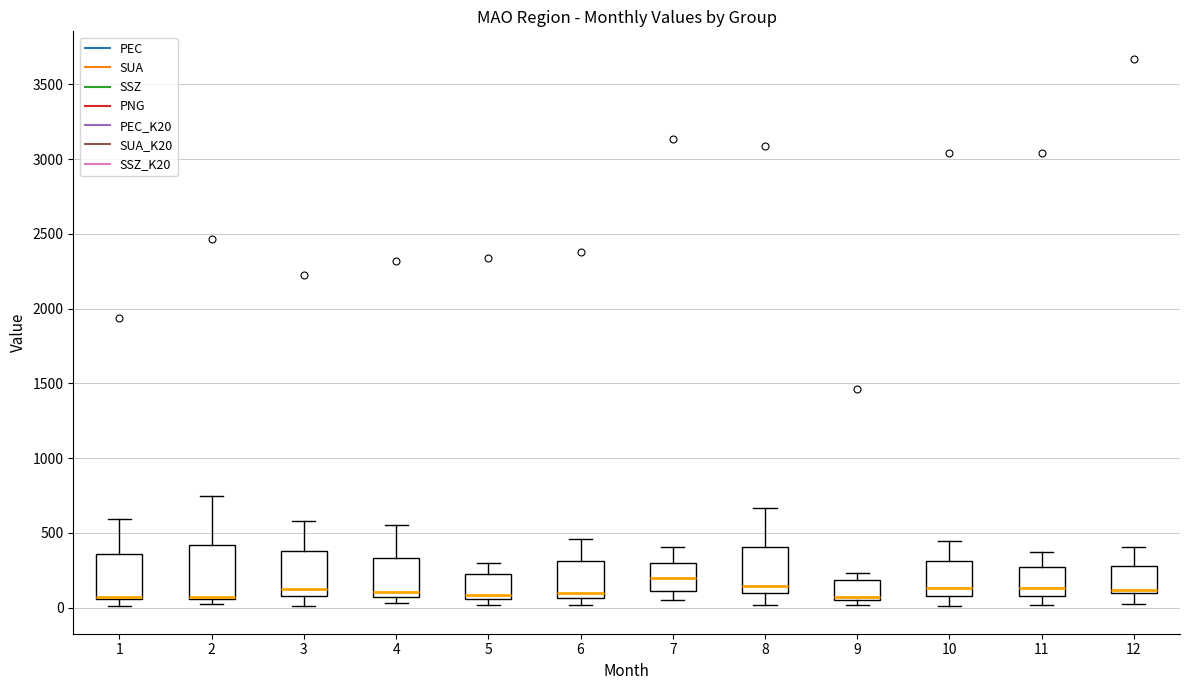

Reading left to right, read every box against the y-axis: the position of its median line, the range the box covers, and the ends of its whiskers. The values are not printed on the chart, so give them approximately, as read against the axis.

1: median 50 (just above the box's lower edge), box 50 to 350, whiskers 0 to 600
2: median 50 (drawn on the box's lower edge), box 50 to 400, whiskers 0 to 750
3: median 150, box 100 to 400, whiskers 0 to 600
4: median 100, box 50 to 350, whiskers 50 (just below the box's lower edge) to 550
5: median 100, box 50 to 200, whiskers 0 to 300
6: median 100, box 50 to 300, whiskers 0 to 450
7: median 200, box 100 to 300, whiskers 50 to 400
8: median 150, box 100 to 400, whiskers 0 to 650
9: median 50 (just above the box's lower edge), box 50 to 200, whiskers 0 to 250
10: median 150, box 100 to 300, whiskers 0 to 450
11: median 150, box 100 to 250, whiskers 0 to 350
12: median 100 (just above the box's lower edge), box 100 to 300, whiskers 0 to 400